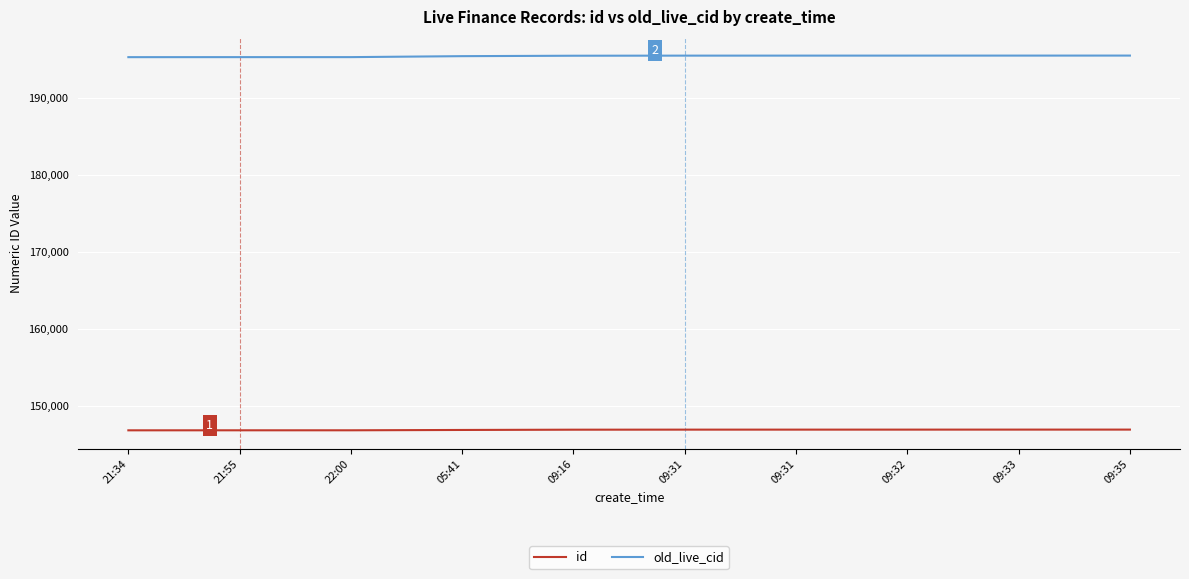

Does the chart display data point markers on the line(s)?

No